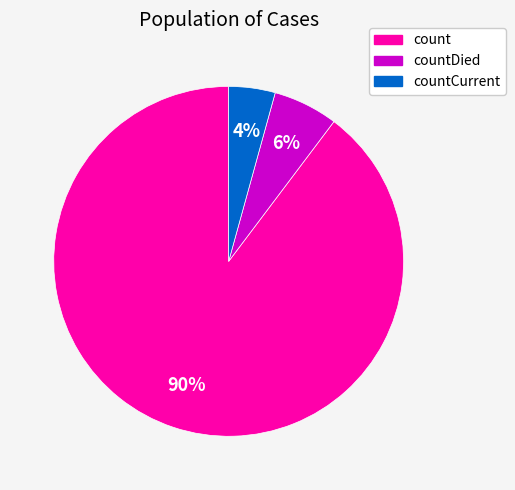

To the nearest percent, what is the average slice percentage?

33%